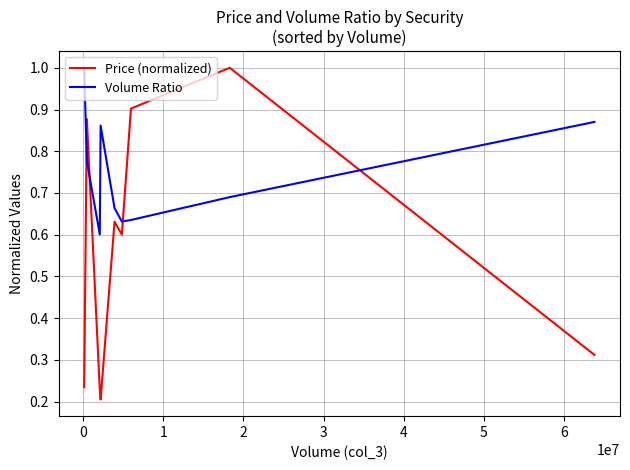

What is the highest value of the Volume Ratio series?

1.0